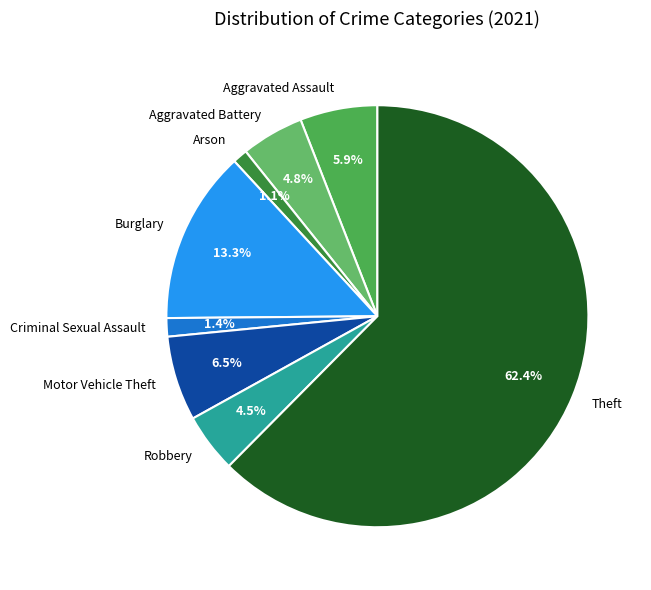

How many segments does this pie chart have?

8